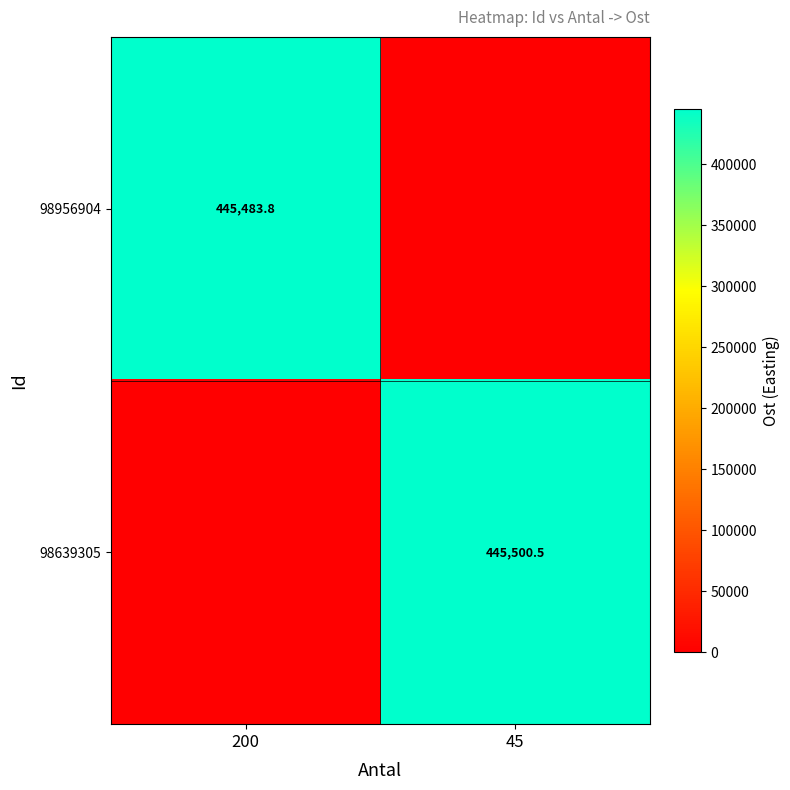

How many series are shown in this chart?

2